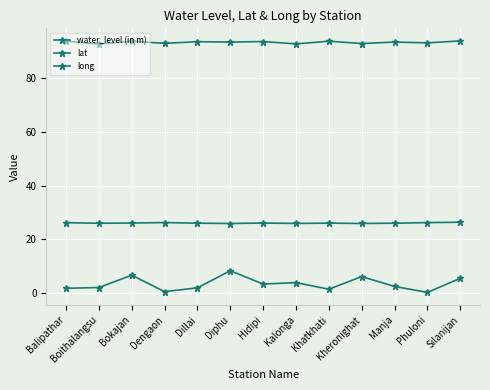

Which series has the largest range (max minus min)?

water_level (in m)